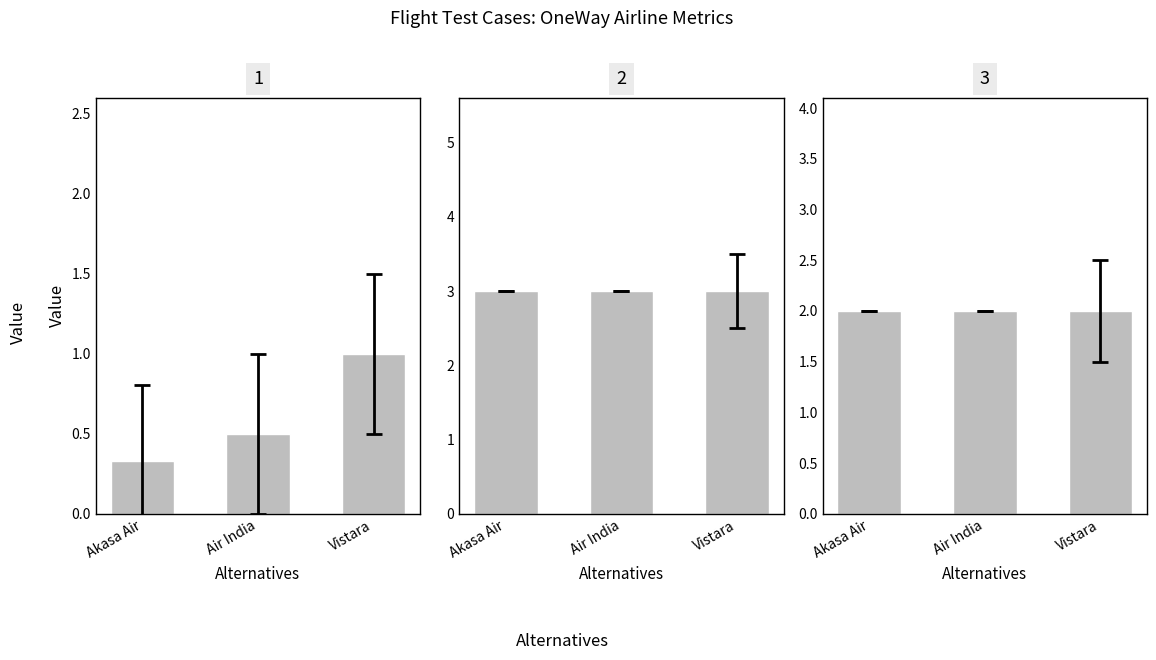

At which label does Stops reach its minimum?

Akasa Air